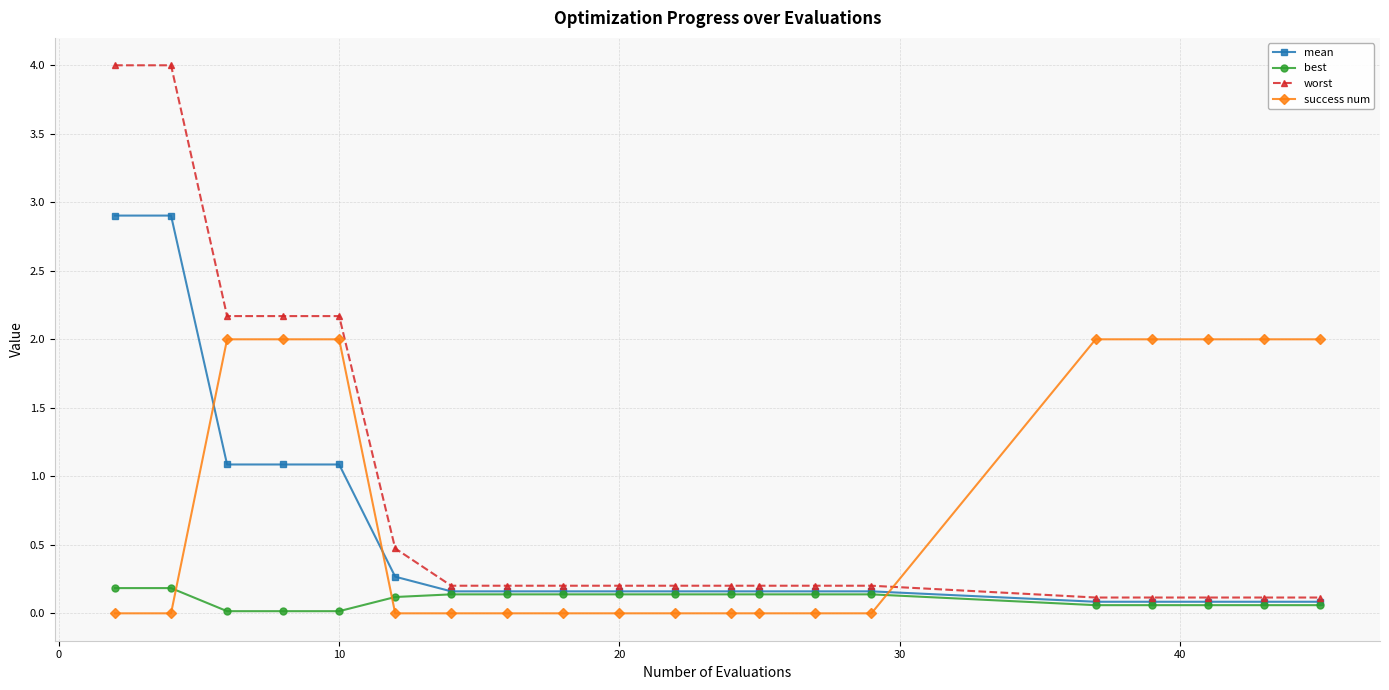

True or false: best and success num intersect in this chart.

True